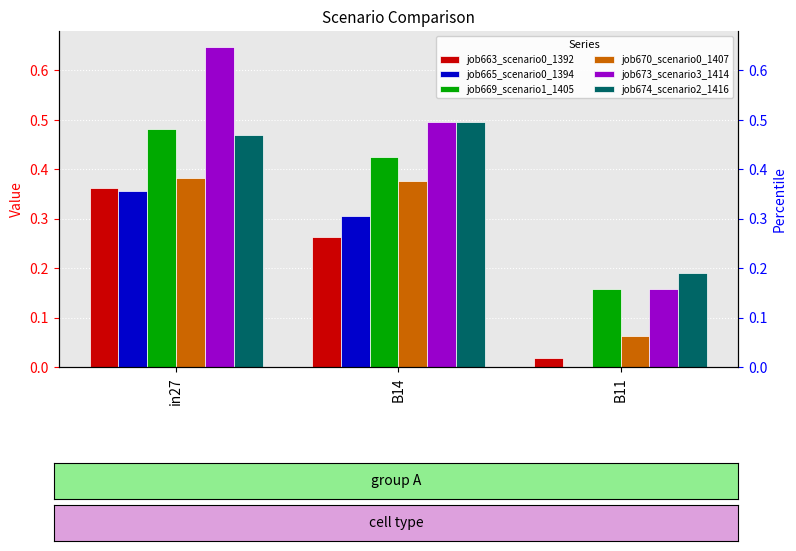

The job674_scenario2_1416 series shows 0.0 at B11. True or false?

False